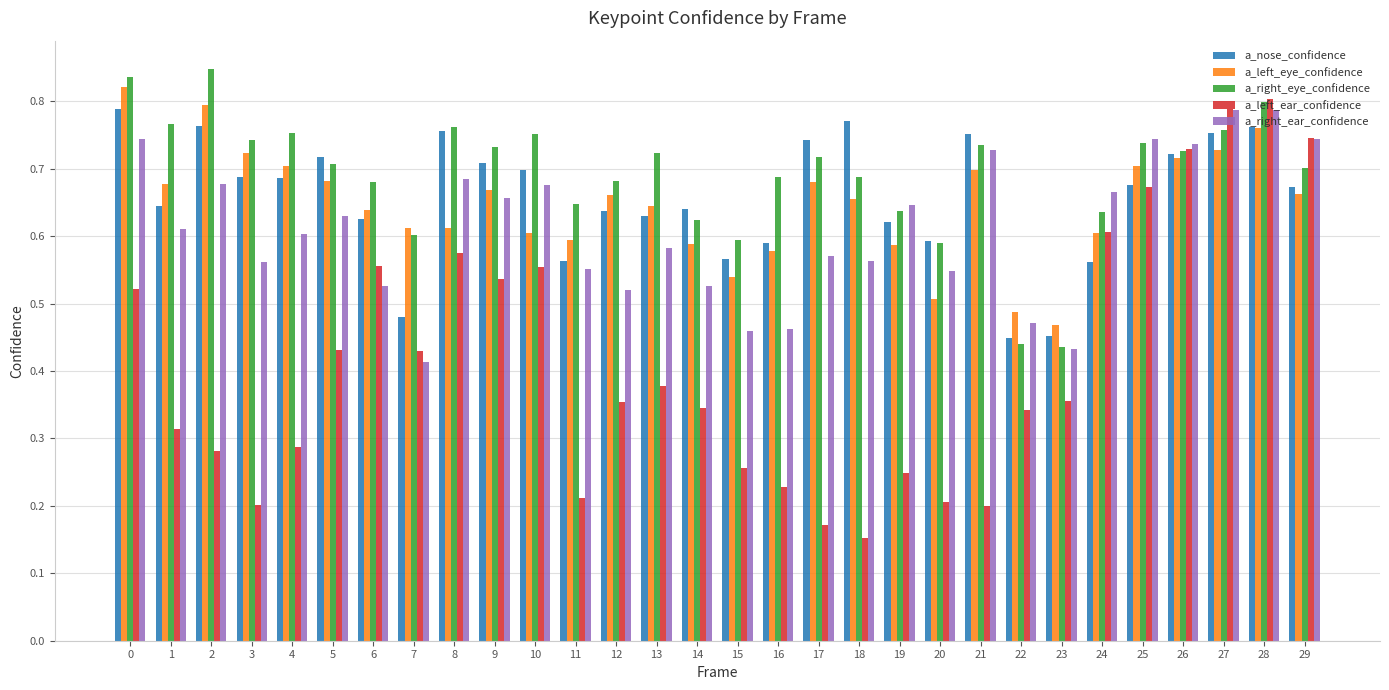

At which label is a_left_eye_confidence closest to 0?

23